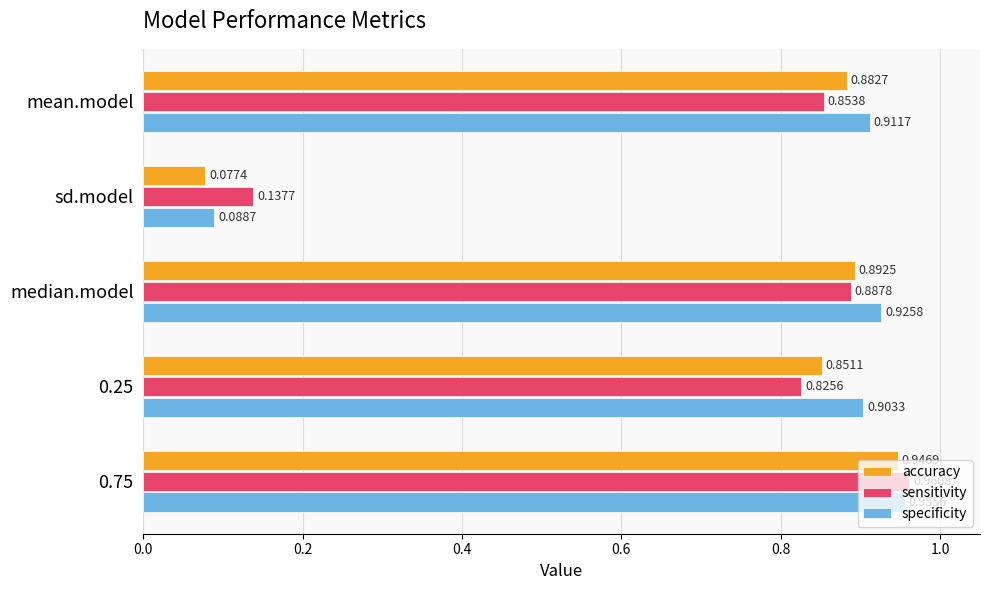

How many data points does each series have?

5